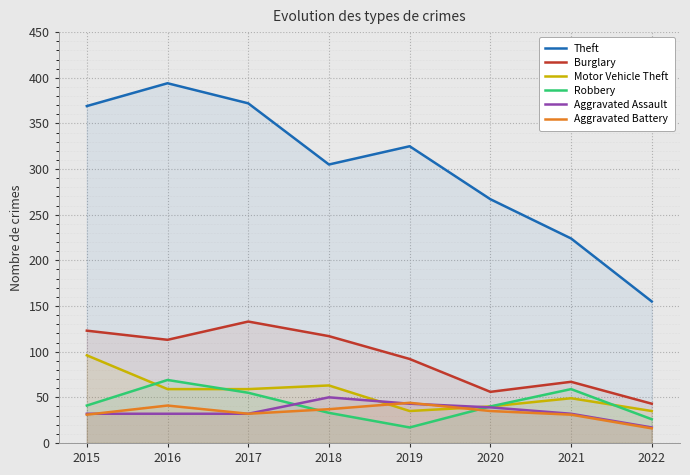

Is the value of Burglary at 2022 greater than the value of Aggravated Assault at 2016?

Yes